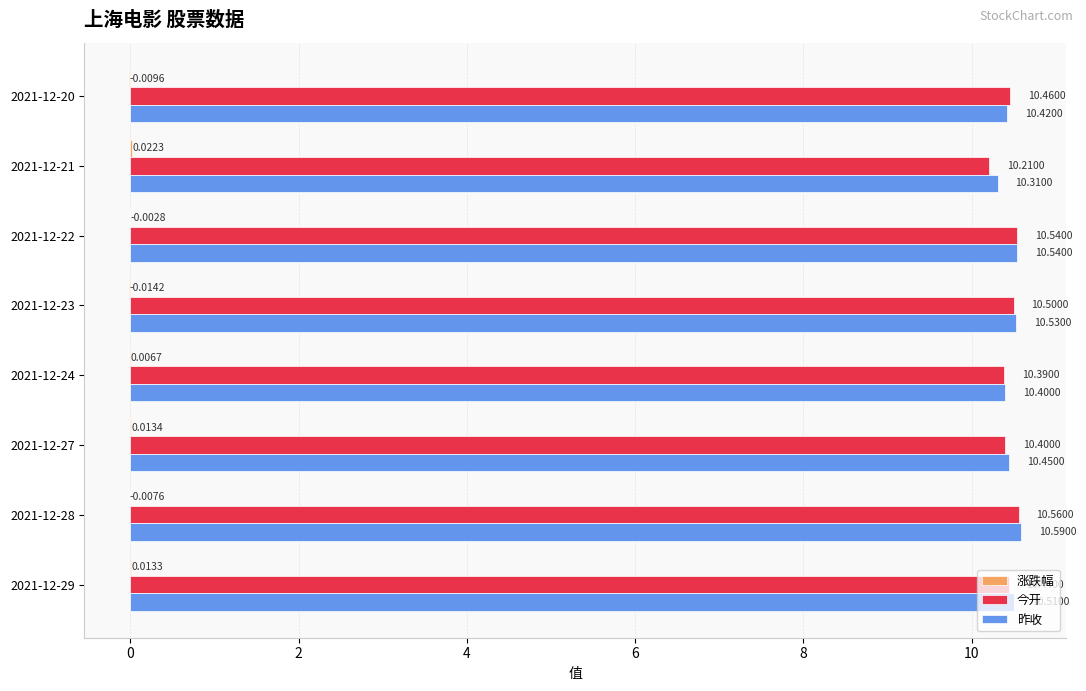

How many data points does each series have?

8